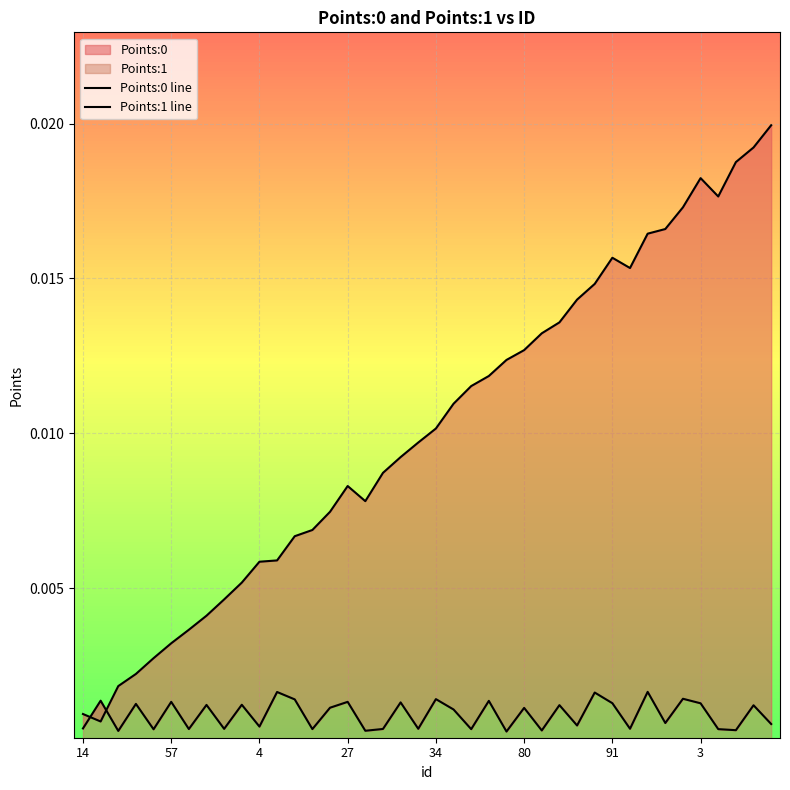

How many lines are shown in the chart?

2